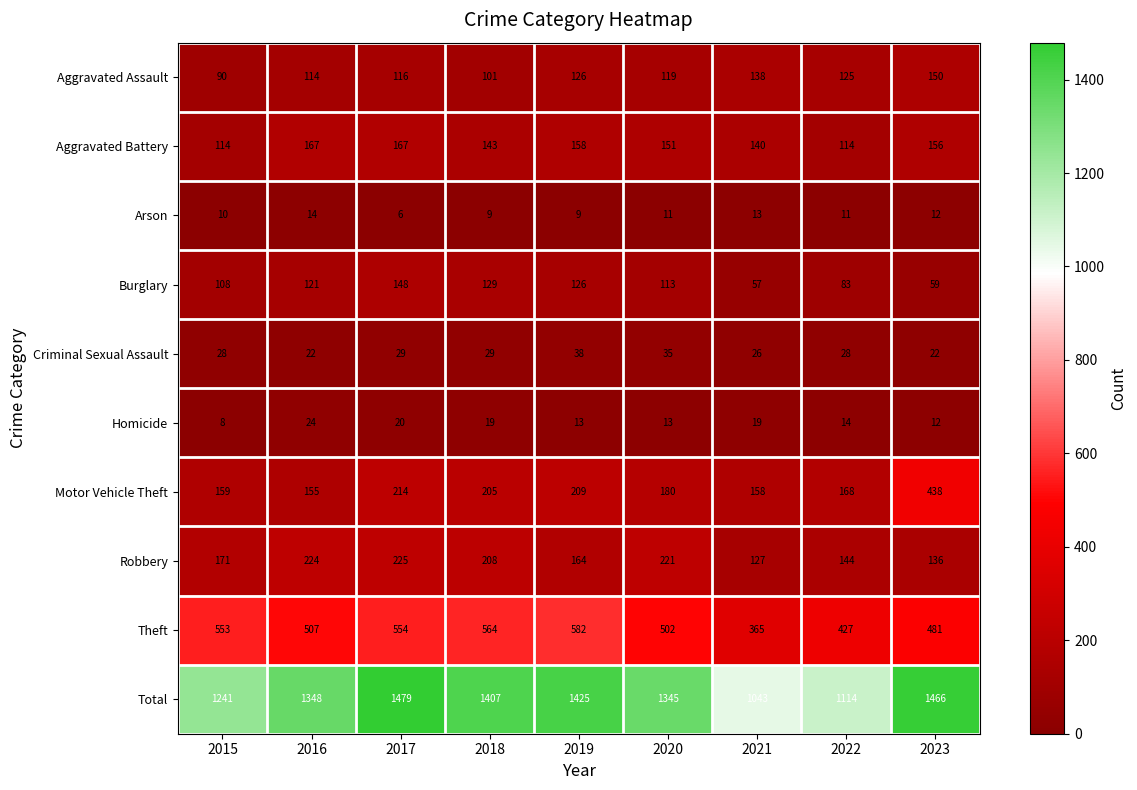

At which label is Robbery closest to 176?

2015